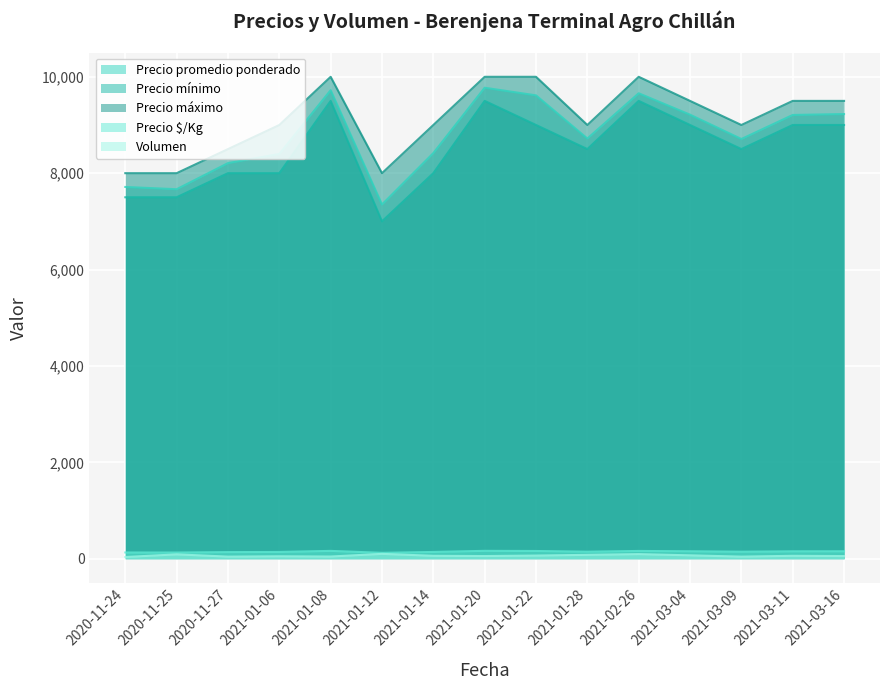

True or false: Volumen and Precio máximo intersect in this chart.

False